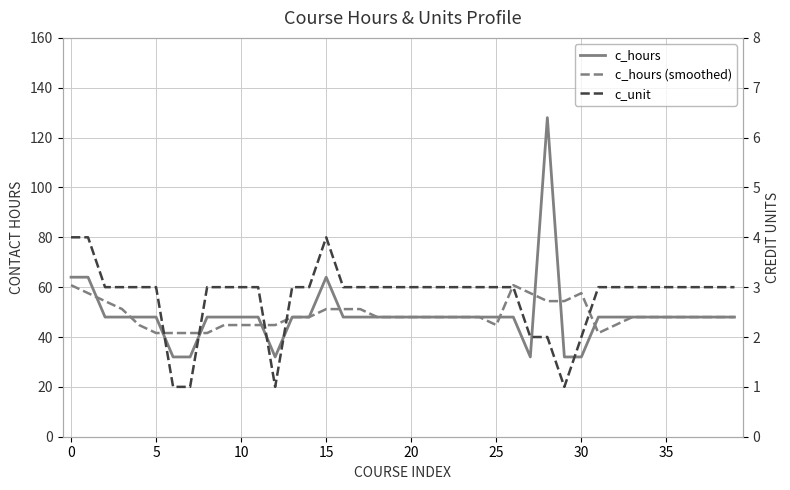

What is the label of the 16th point from the left?

15